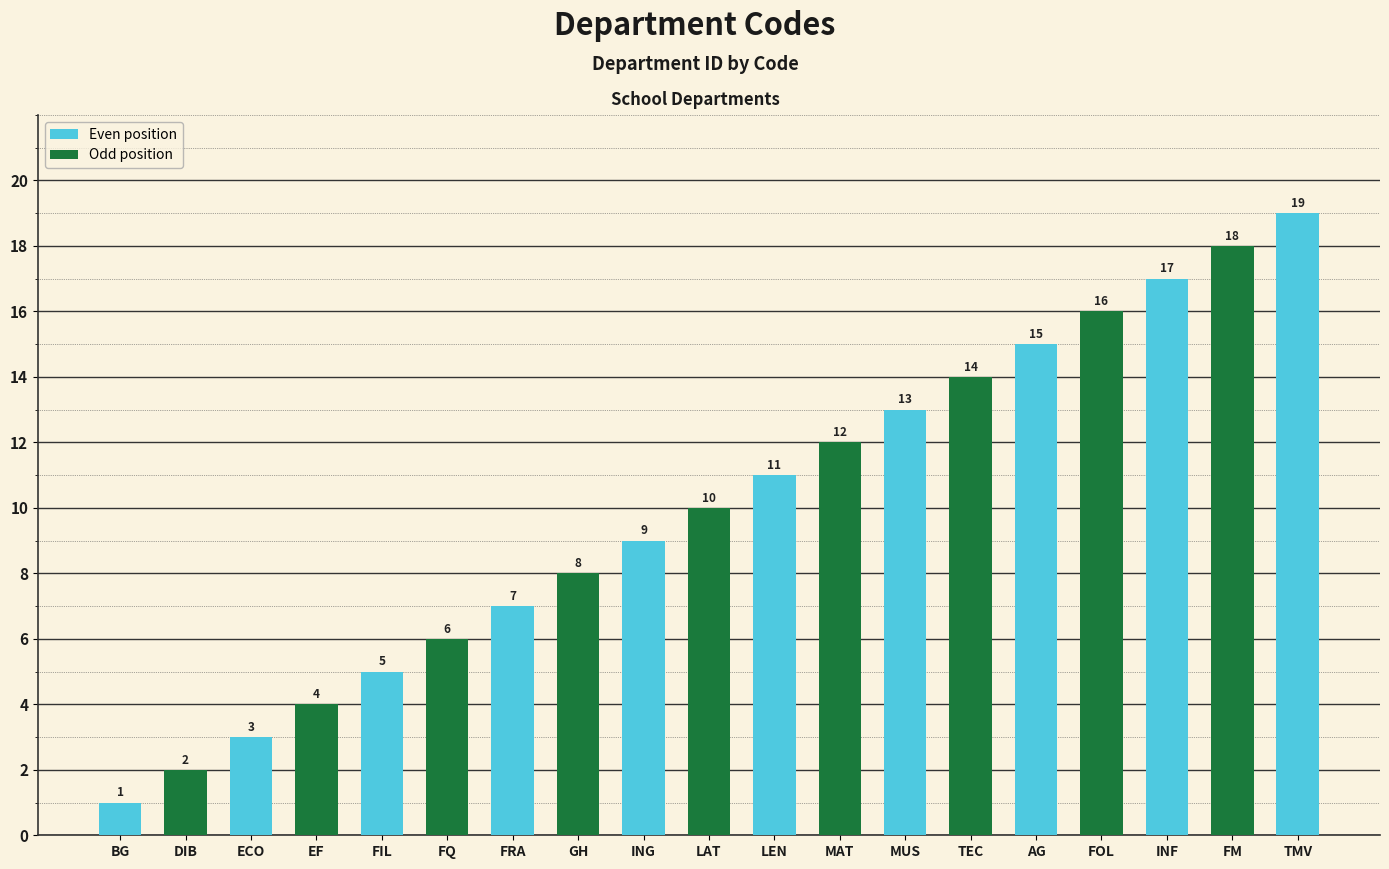

Are the bars horizontal?

No